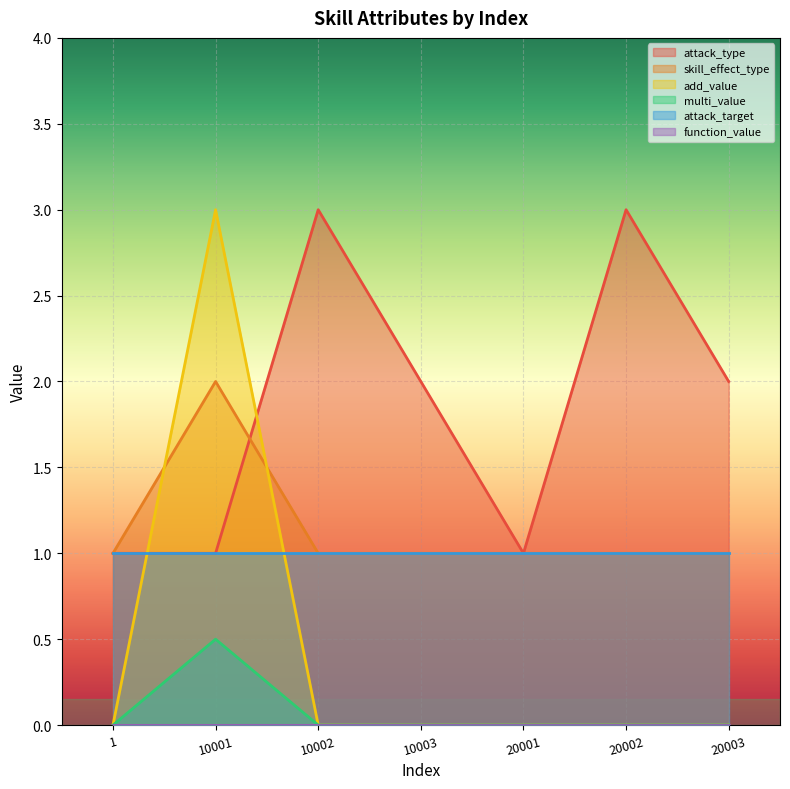

Which series has the largest range (max minus min)?

add_value